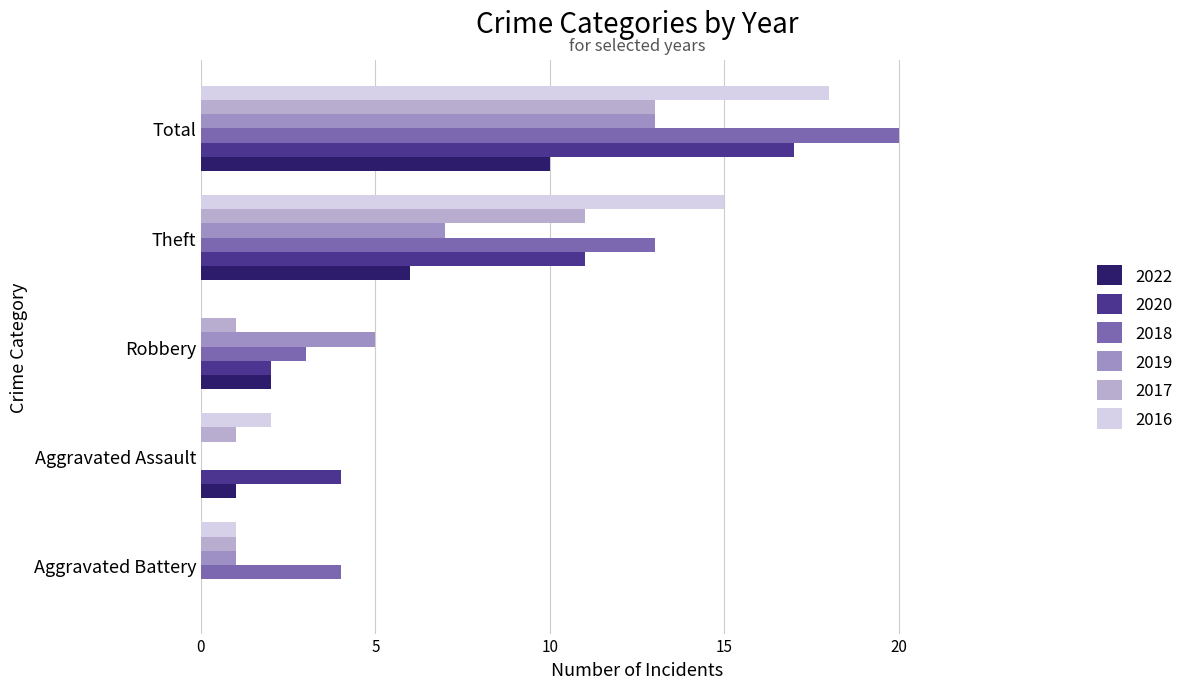

What is the sum of all 2019 values?

26